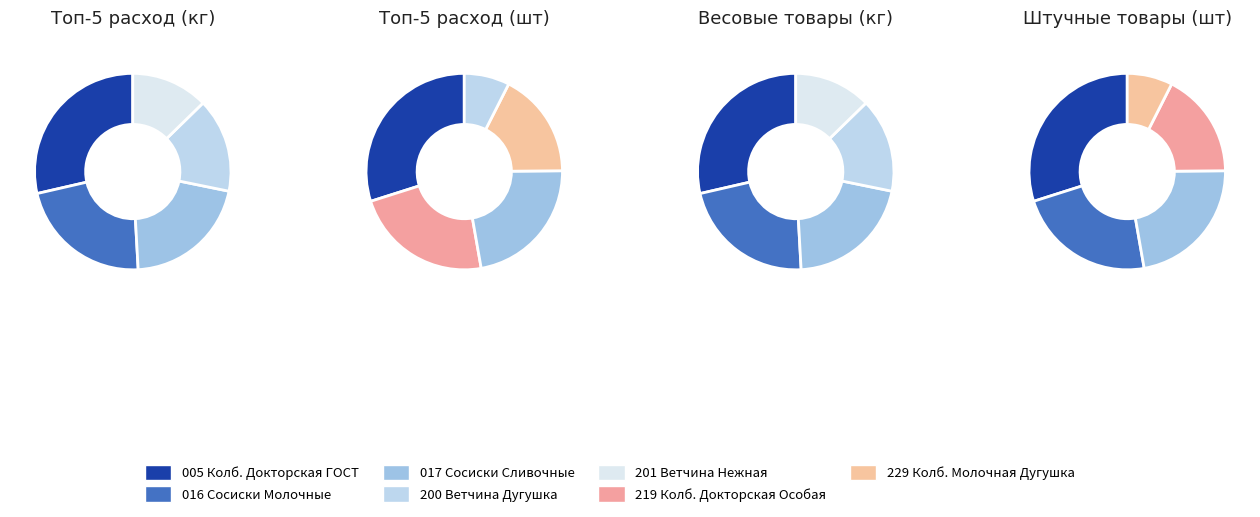

What is the total percentage of 200 Ветчина Дугушка and 219 Колбаса Докторская Особая?

31.7%